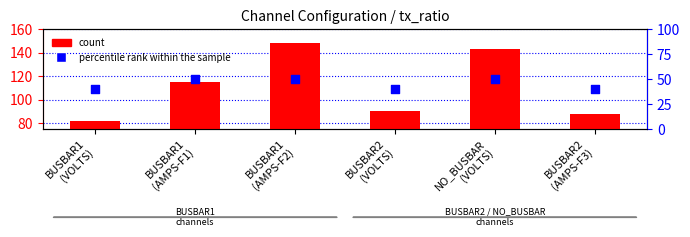

Which series has the widest spread of Y values?

count